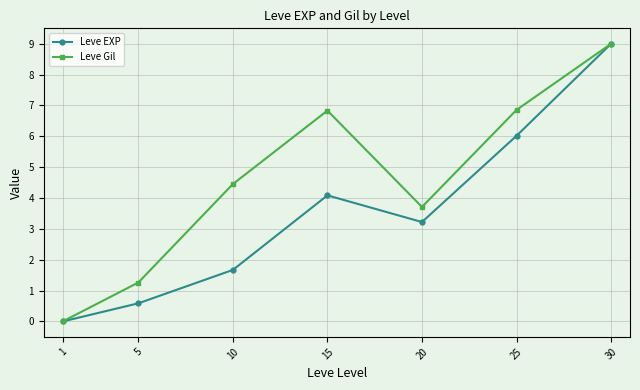

The value of Leve Gil at 30 is 9.0. True or false?

True